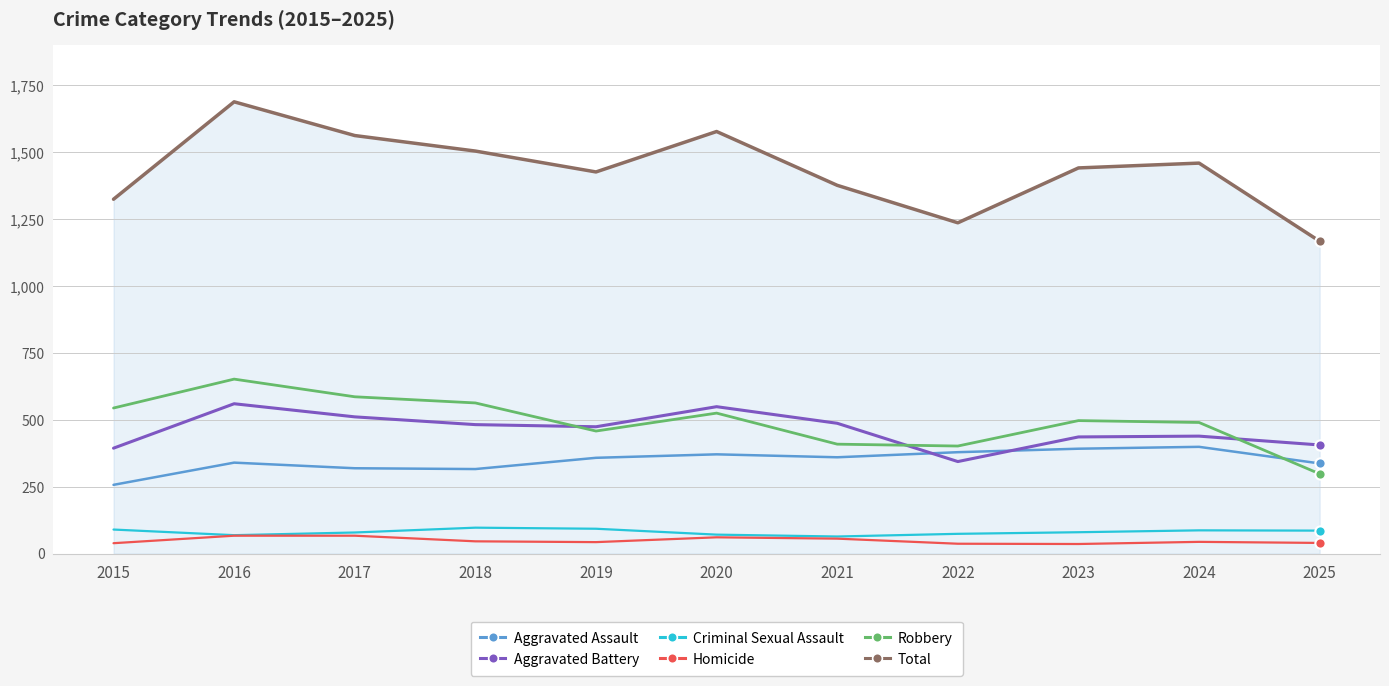

Which series has the largest total across all categories?

Total